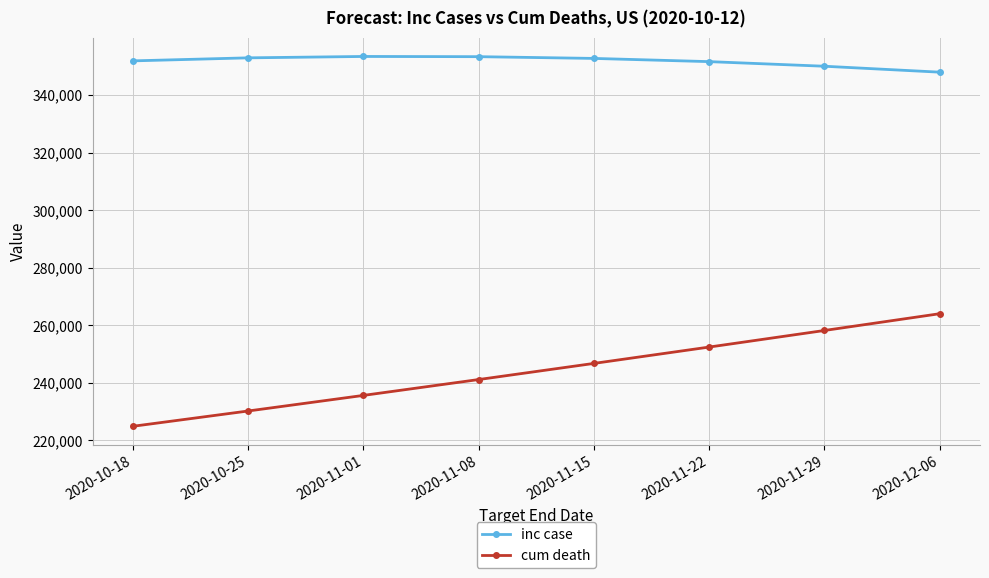

What is the difference between the maximum and minimum values in the cum death series?

39114